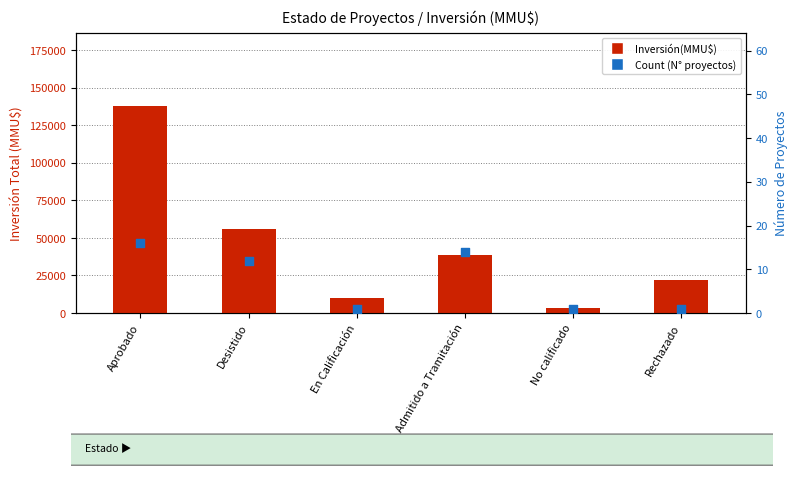

Which series reaches the maximum Y coordinate?

Inversión(MMU$)